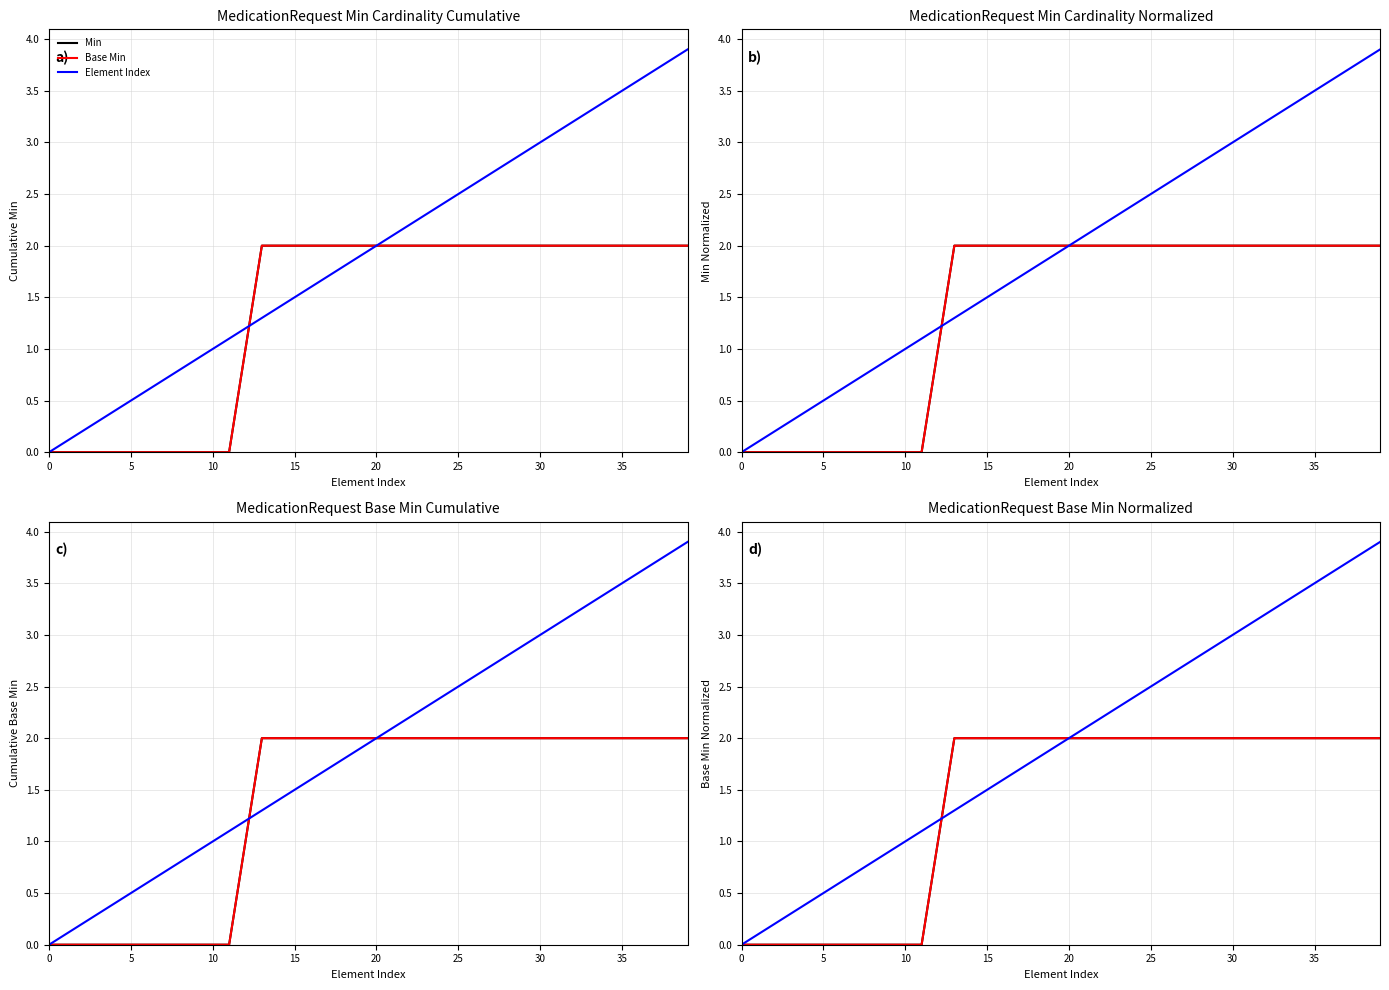

Reading right to left, extract all data points from this chart.

Min: 2.0	2.0	2.0	2.0	2.0	2.0	2.0	2.0	2.0	2.0	2.0	2.0	2.0	2.0	2.0	2.0	2.0	2.0	2.0	2.0	2.0	2.0	2.0	2.0	2.0	2.0	2.0	1.0	0.0	0.0	0.0	0.0	0.0	0.0	0.0	0.0	0.0	0.0	0.0	0.0
Base Min: 2.0	2.0	2.0	2.0	2.0	2.0	2.0	2.0	2.0	2.0	2.0	2.0	2.0	2.0	2.0	2.0	2.0	2.0	2.0	2.0	2.0	2.0	2.0	2.0	2.0	2.0	2.0	1.0	0.0	0.0	0.0	0.0	0.0	0.0	0.0	0.0	0.0	0.0	0.0	0.0
Element Index: 3.9	3.8	3.7	3.6	3.5	3.4	3.3	3.2	3.1	3.0	2.9	2.8	2.7	2.6	2.5	2.4	2.3	2.2	2.1	2.0	1.9	1.8	1.7	1.6	1.5	1.4	1.3	1.2	1.1	1.0	0.9	0.8	0.7	0.6	0.5	0.4	0.3	0.2	0.1	0.0